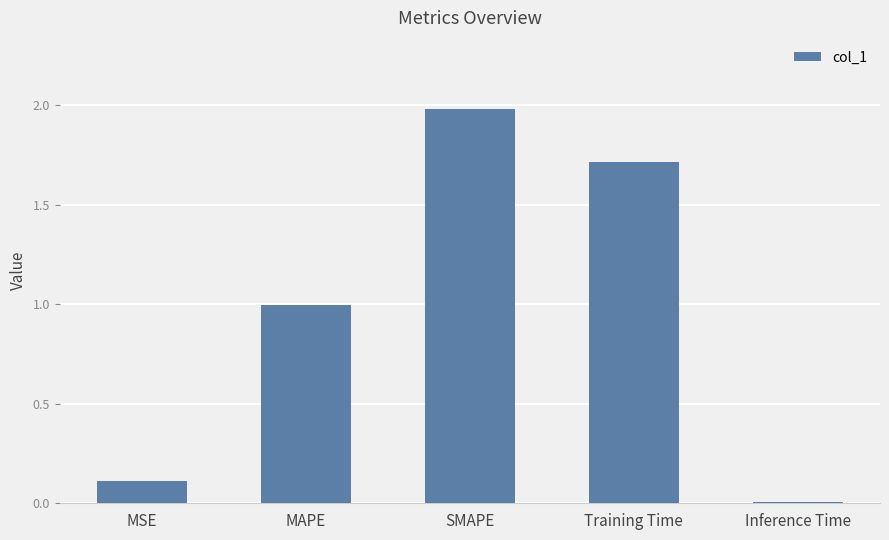

At which category does the chart reach its peak across all series?

SMAPE